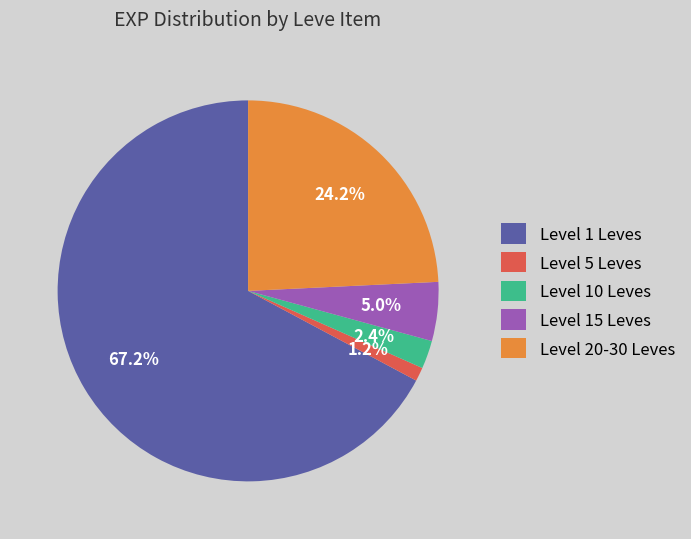

What is the ratio of the value at Level 1 Leves to the value at Level 20-30 Leves?

2.8